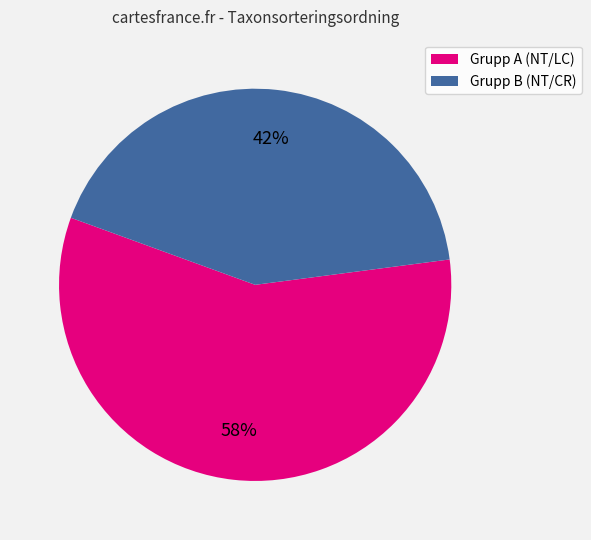

Rank the categories by value from highest to lowest.

Grupp A (NT/LC), Grupp B (NT/CR)